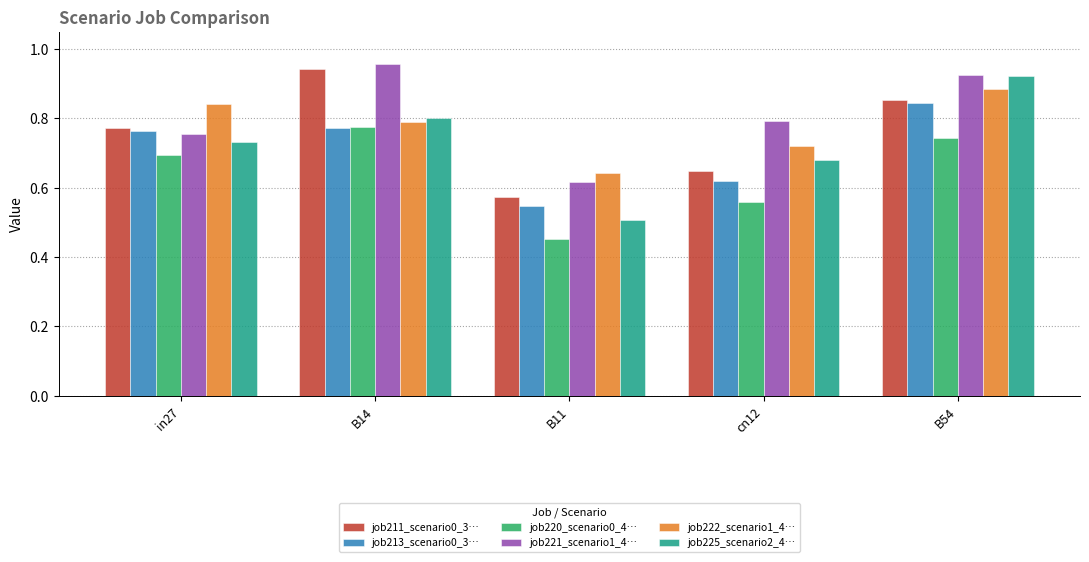

At which category does the chart reach its peak across all series?

B14